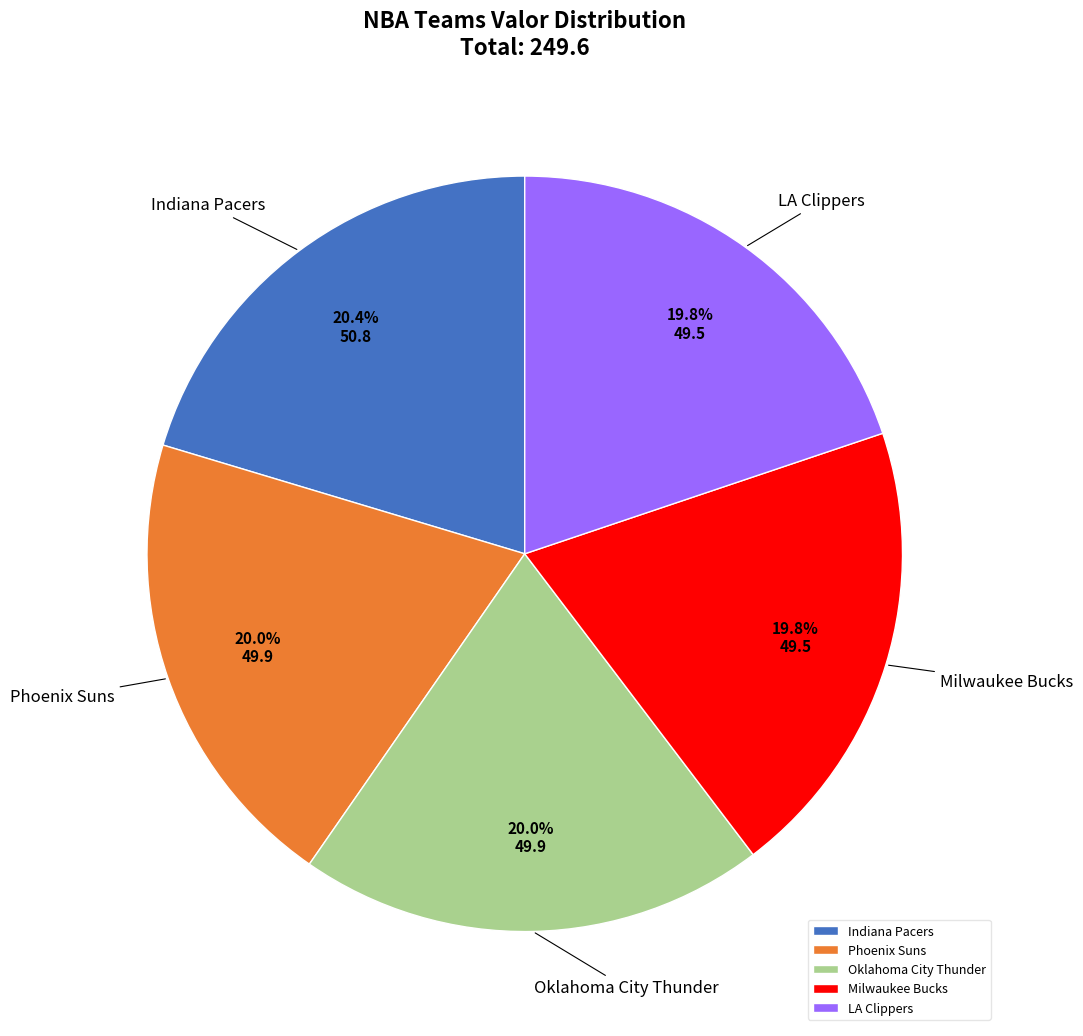

What portion of the pie excludes LA Clippers?

80.2%